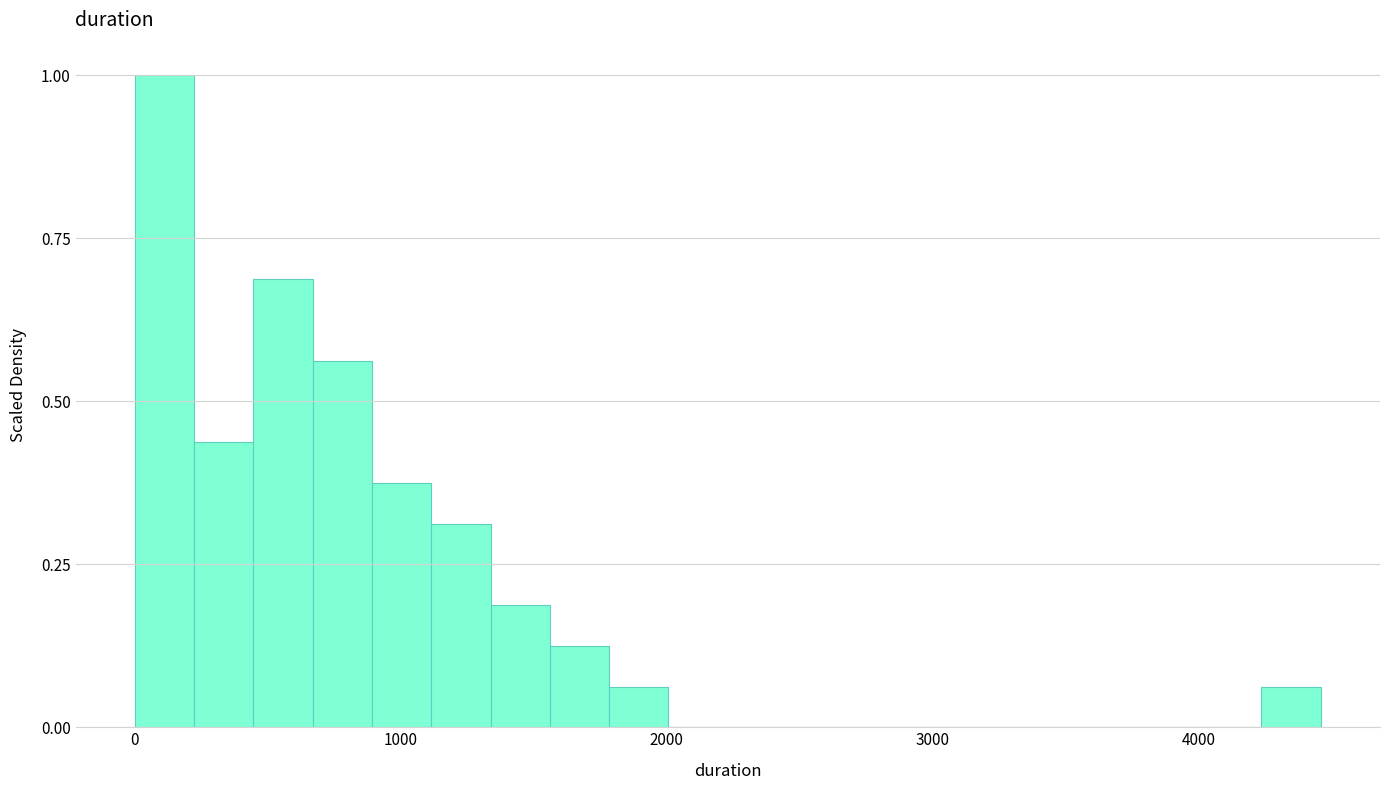

Around what value on the x-axis is the tallest bar? Give the approximate position of its centre, as read against the axis.

100